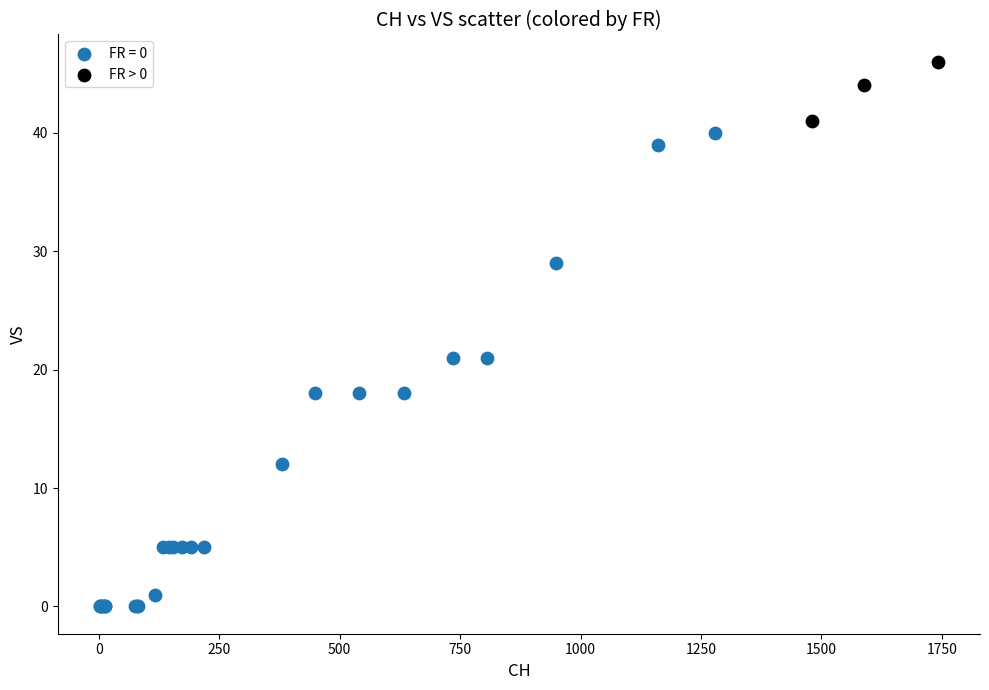

Which series reaches the minimum Y coordinate?

FR = 0